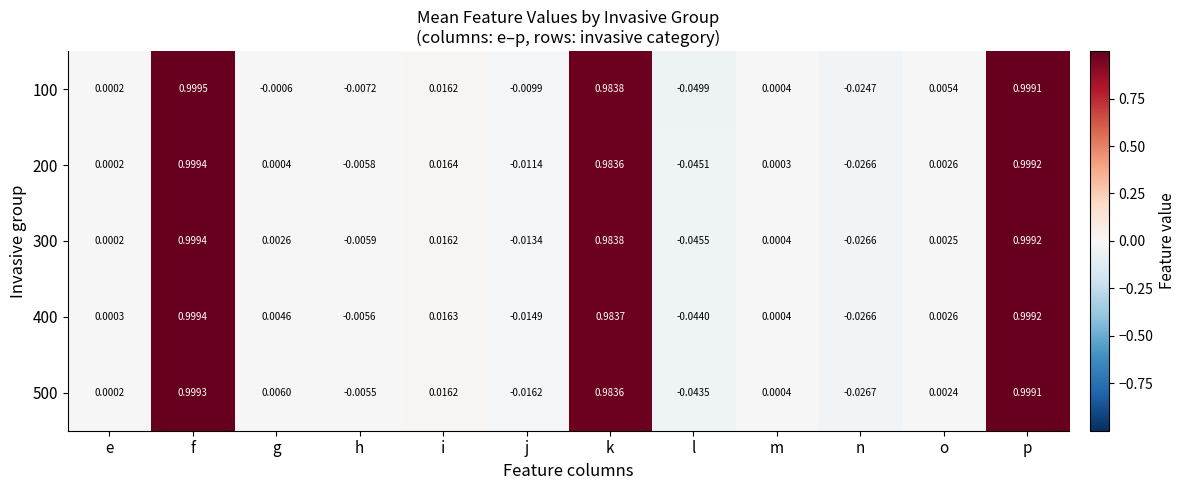

At which label is 300 closest to 0?

e